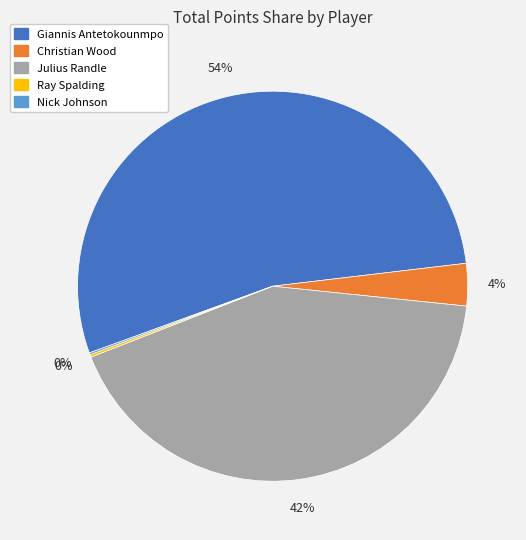

The Julius Randle slice represents 30% of the pie. True or false?

False